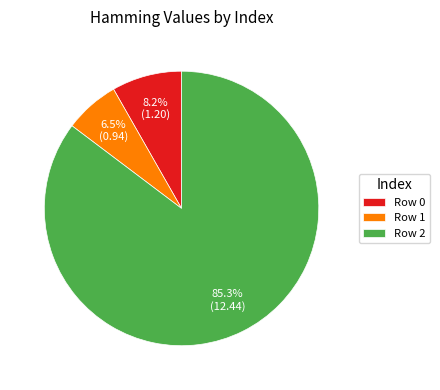

Rank the categories by value from lowest to highest.

Row 1, Row 0, Row 2